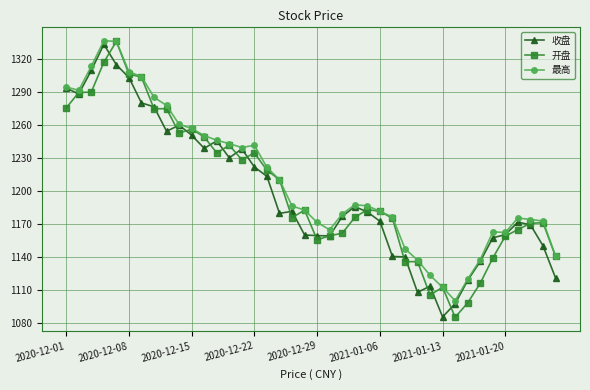

What is the difference between the second highest and minimum values in the 最高 series?

235.4